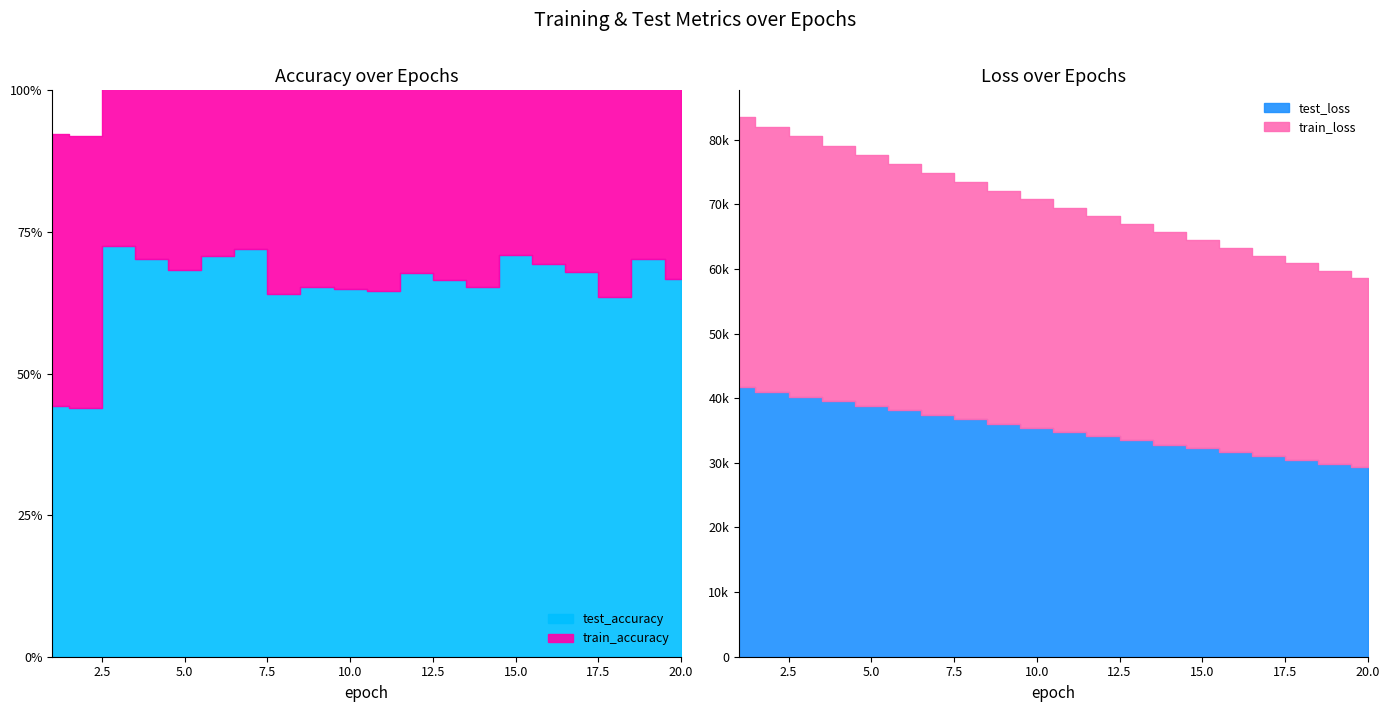

Rank the series at 5 from highest to lowest value.

train_loss, test_loss, test_accuracy, train_accuracy